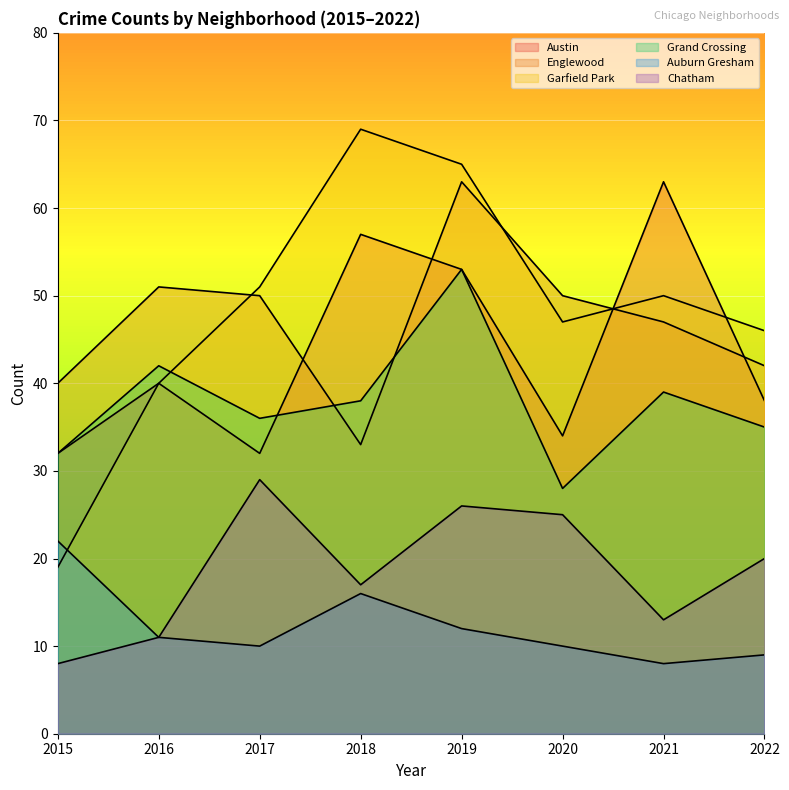

What are all the series names shown in the legend?

Austin, Englewood, Garfield Park, Grand Crossing, Auburn Gresham, Chatham